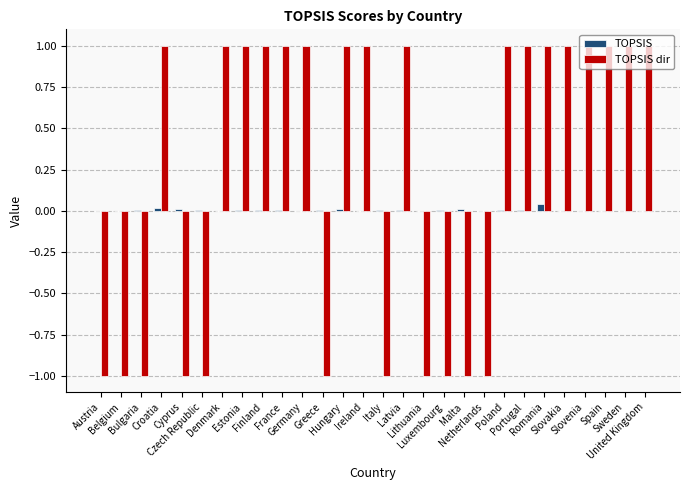

Which series has the largest total across all categories?

TOPSIS dir